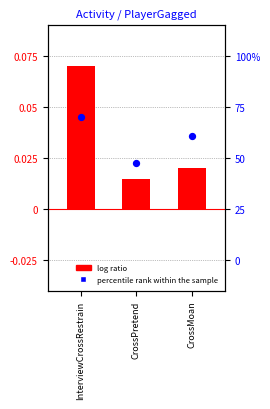

At which category is the sum across all series the highest?

InterviewCrossRestrain